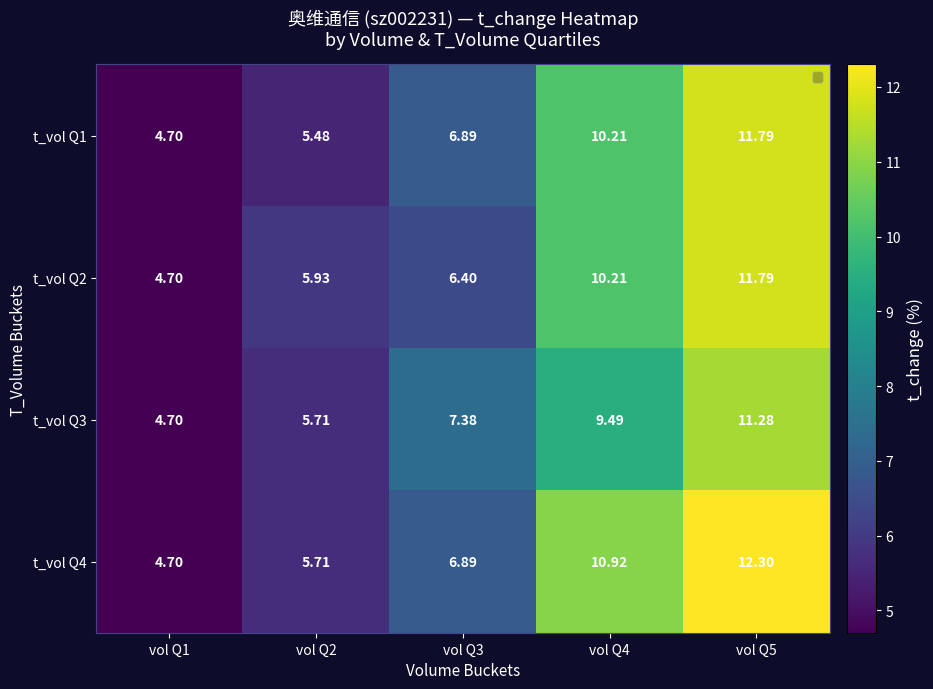

What is the minimum value shown in the chart?

4.7